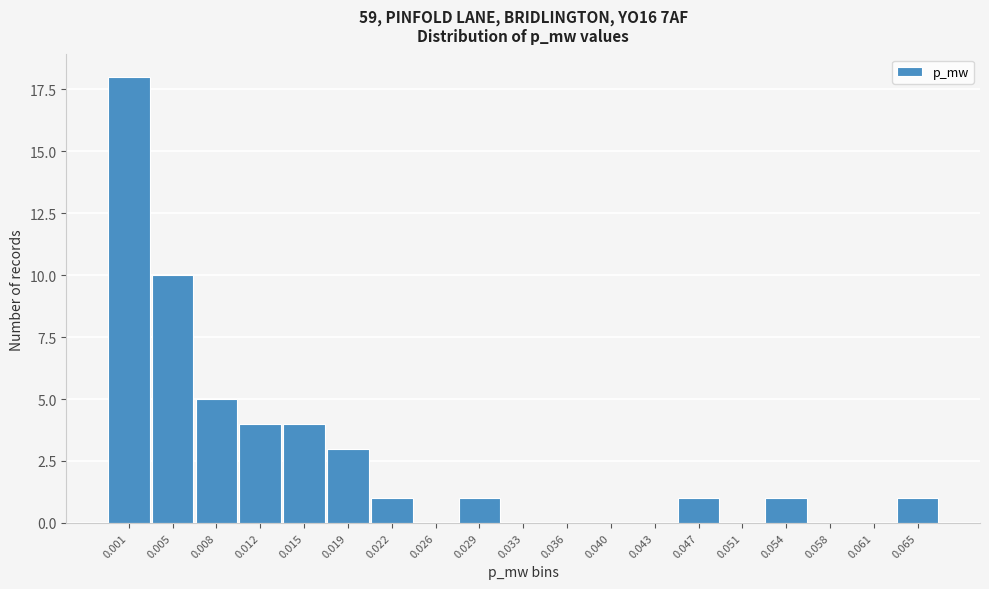

Reading left to right, what are all the values shown in this chart?

0.001=18	0.005=10	0.008=5	0.012=4	0.015=4	0.019=3	0.022=1	0.026=0	0.029=1	0.033=0	0.036=0	0.040=0	0.043=0	0.047=1	0.051=0	0.054=1	0.058=0	0.061=0	0.065=1